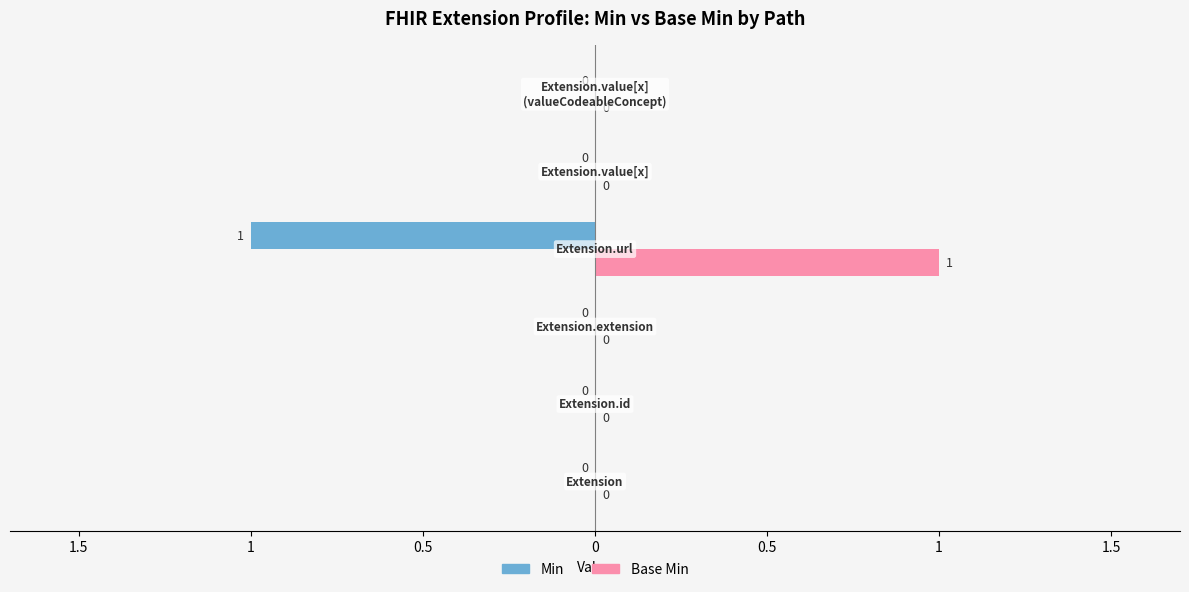

What are all the series names shown in the legend?

Min, Base Min